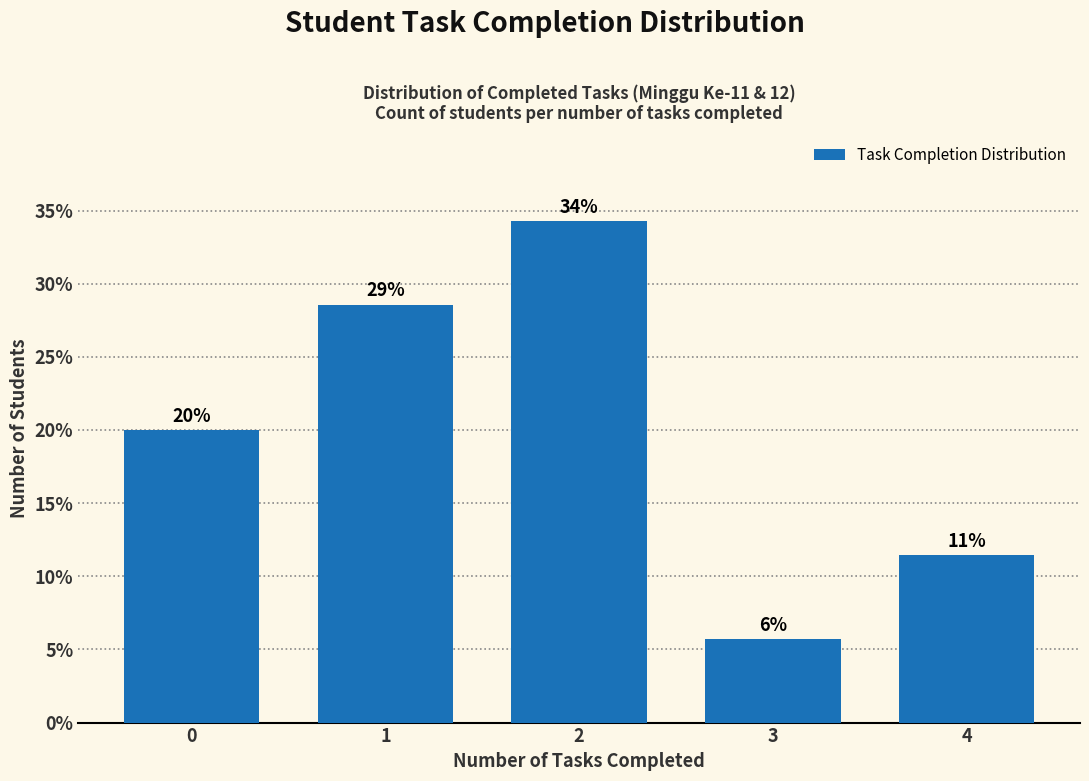

How many bars are there in total?

5